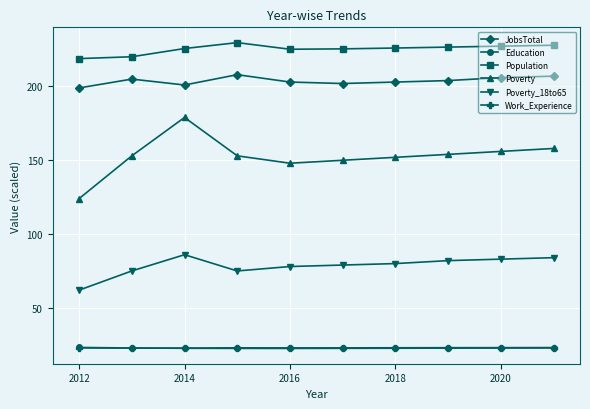

True or false: JobsTotal has more than 1 interior local peaks.

True